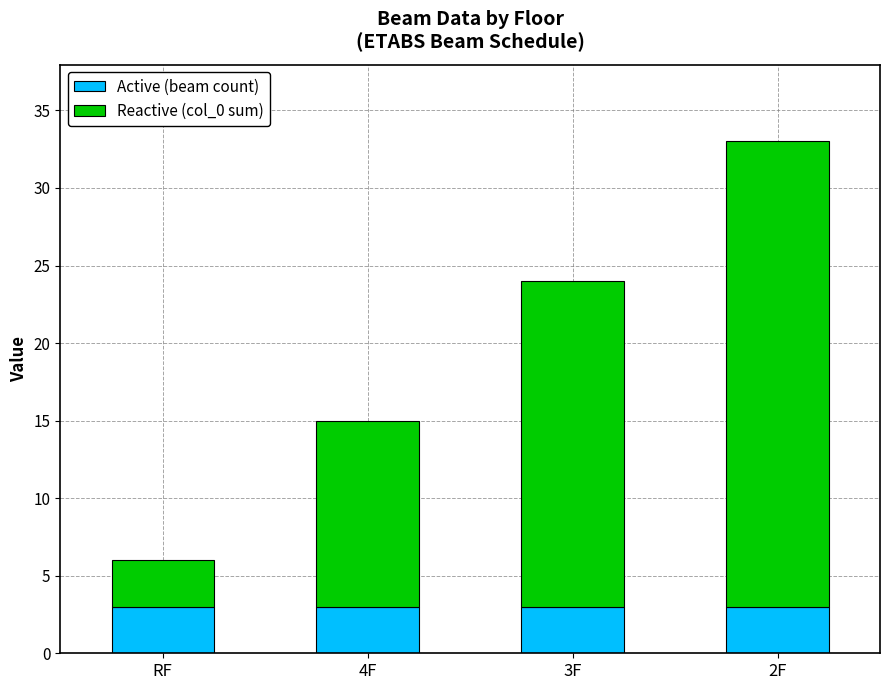

What is the value of the Active (beam count) bar at the 4th from the left?

3